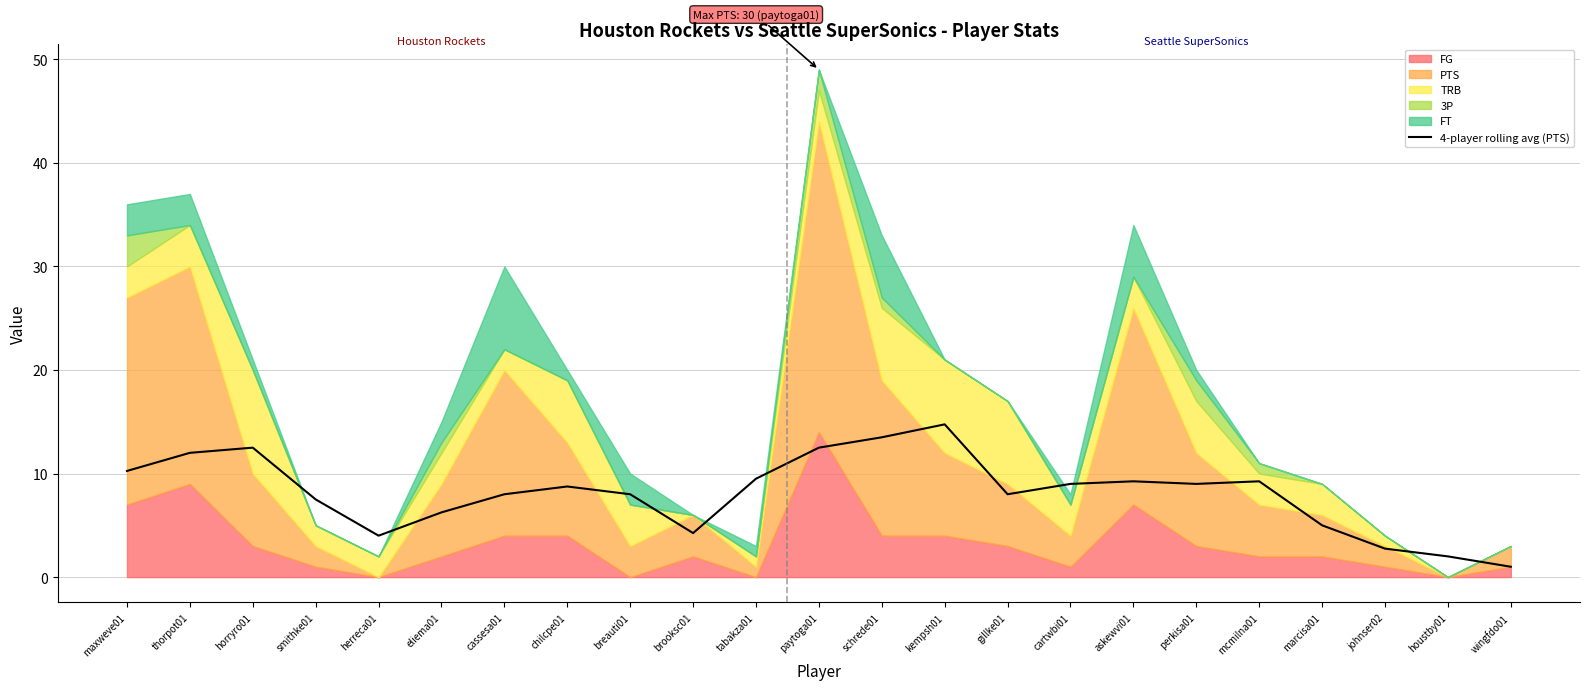

Reading left to right, what are all the values shown in this chart?

maxweve01=10.2	thorpot01=12.0	horryro01=12.5	smithke01=7.5	herreca01=4.0	eliema01=6.2	cassesa01=8.0	chilcpe01=8.8	breauti01=8.0	brooksc01=4.2	tabakza01=9.5	paytoga01=12.5	schrede01=13.5	kempsh01=14.8	gillke01=8.0	cartwbi01=9.0	askewvi01=9.2	perkisa01=9.0	mcmilna01=9.2	marcisa01=5.0	johnser02=2.8	houstby01=2.0	wingfdo01=1.0